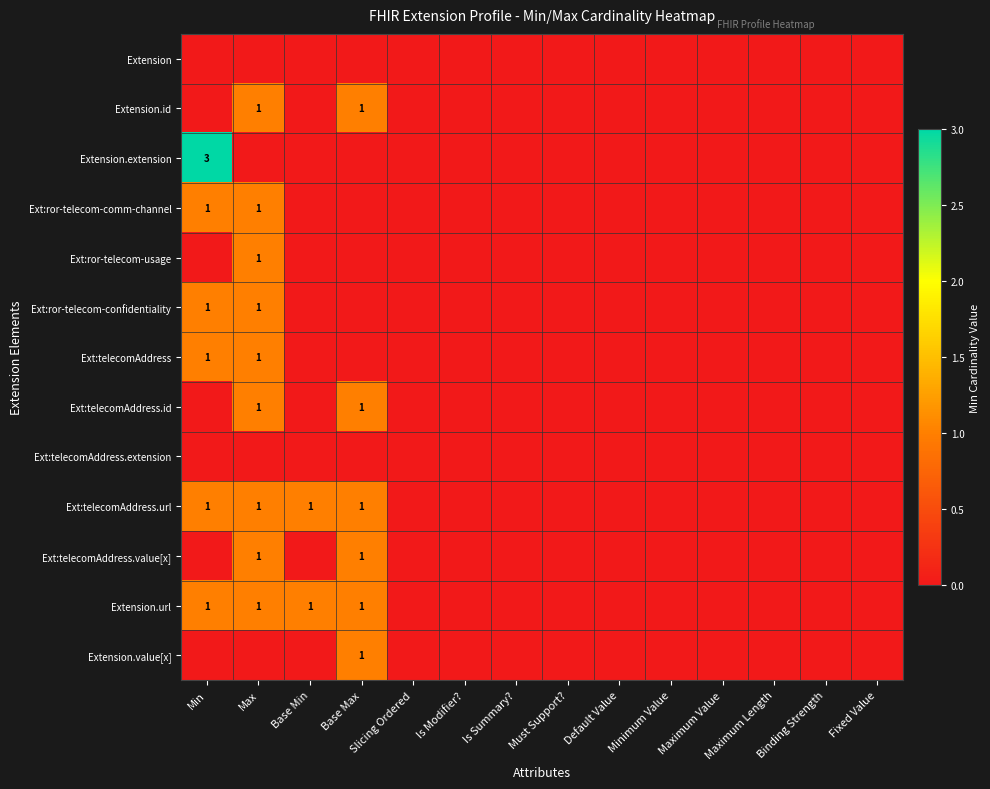

True or false: Ext:telecomAddress.extension has a value of 0 at Minimum Value.

True